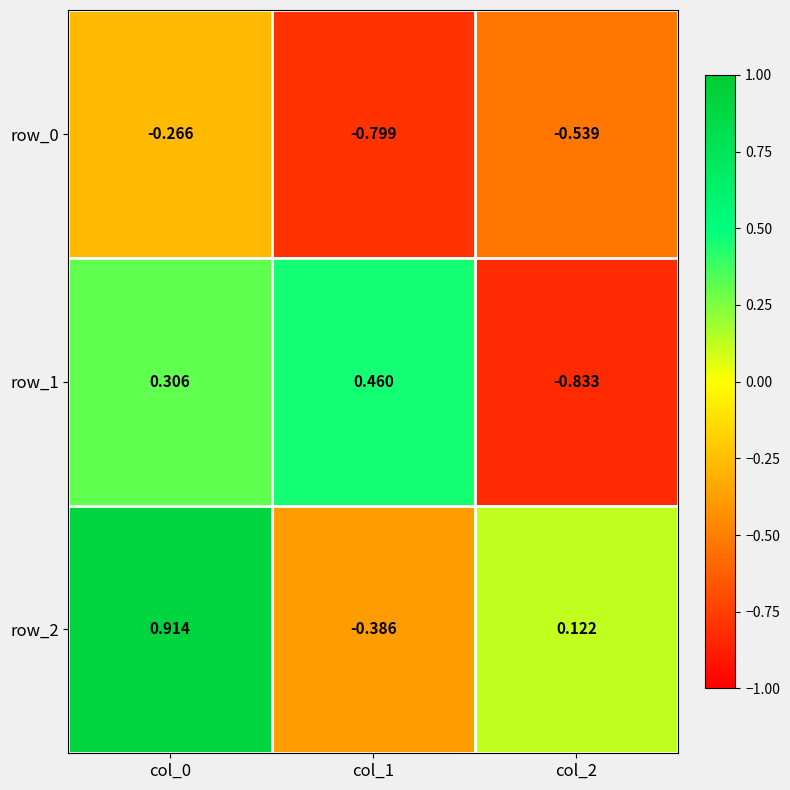

Is the value of row_0 at col_2 greater than the value of row_1 at col_0?

No